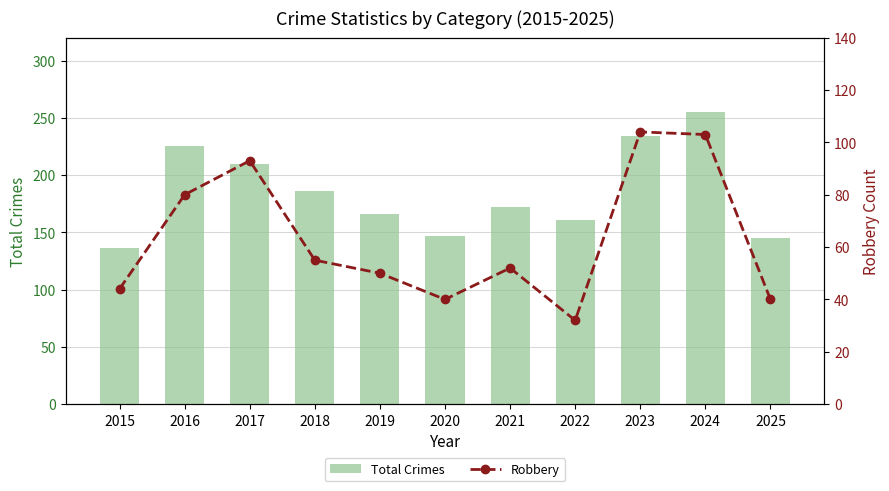

Rank the series by their average value, from lowest to highest.

Robbery, Total Crimes